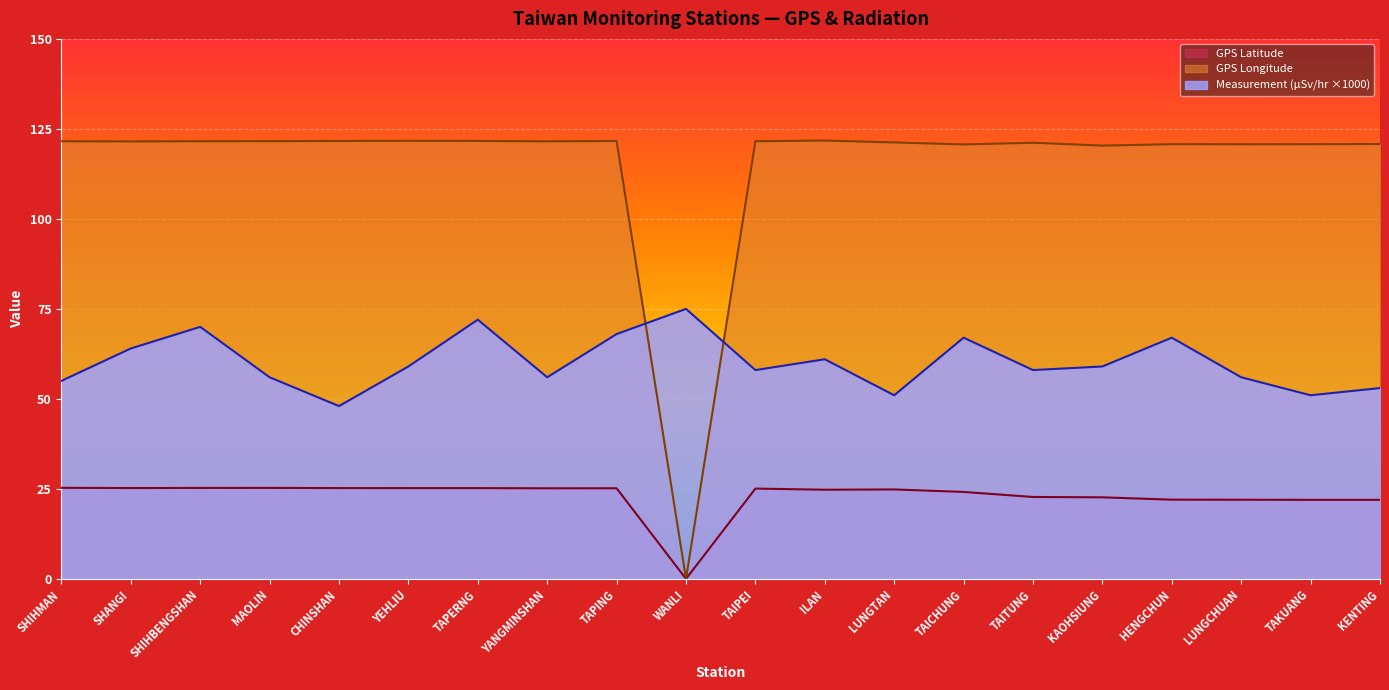

How many interior local peaks does the GPS Latitude series have?

4